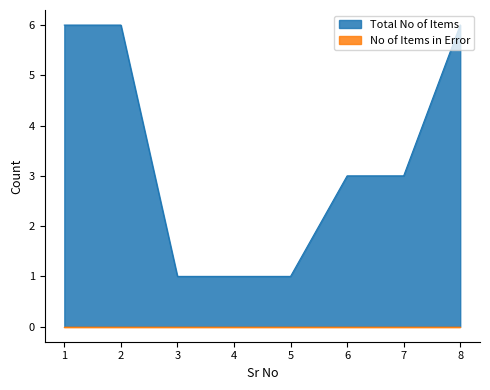

How many data points are above 3?

3